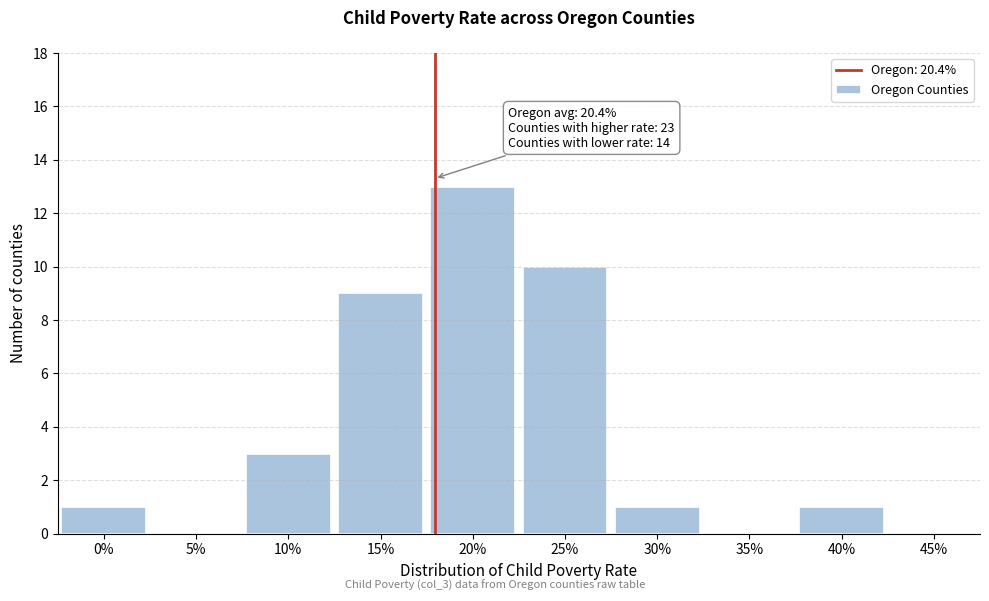

Reading left to right, list all the values displayed in this chart.

0%=1	5%=0	10%=3	15%=9	20%=13	25%=10	30%=1	35%=0	40%=1	45%=0